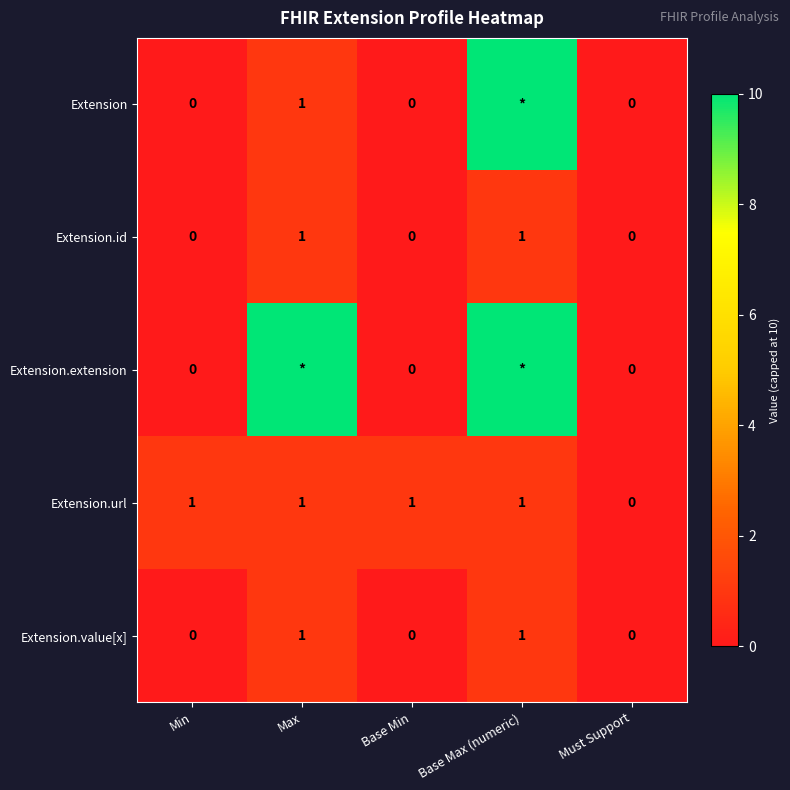

Where is Extension.url nearest to the value 0?

Must Support